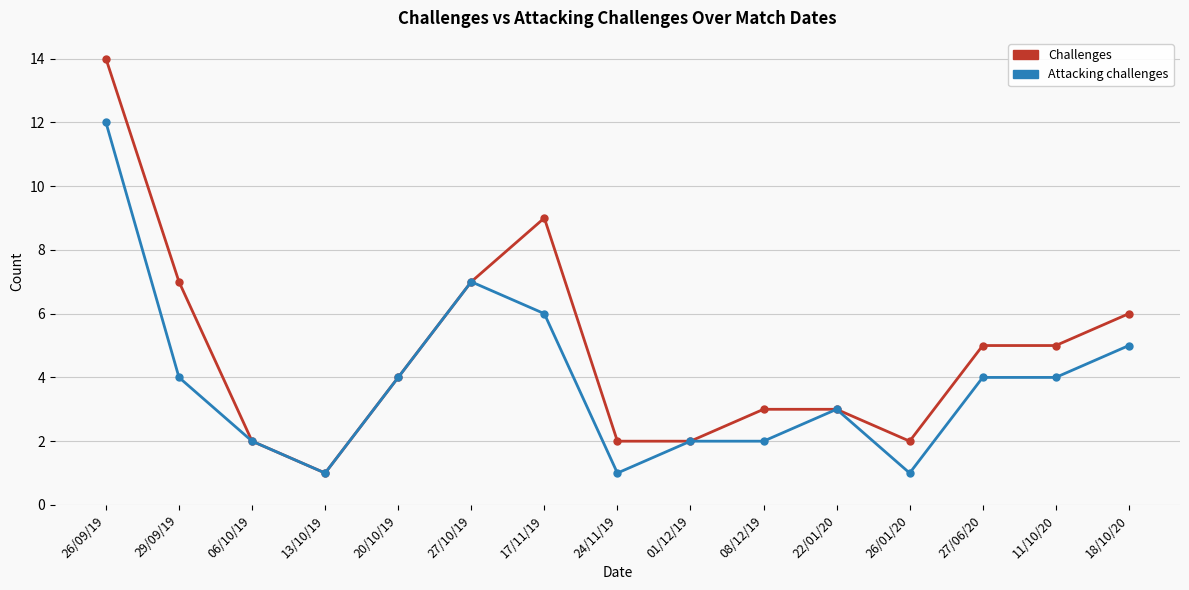

Reading left to right, extract all data points from this chart.

Challenges: 26/09/19=14	29/09/19=7	06/10/19=2	13/10/19=1	20/10/19=4	27/10/19=7	17/11/19=9	24/11/19=2	01/12/19=2	08/12/19=3	22/01/20=3	26/01/20=2	27/06/20=5	11/10/20=5	18/10/20=6
Attacking challenges: 26/09/19=12	29/09/19=4	06/10/19=2	13/10/19=1	20/10/19=4	27/10/19=7	17/11/19=6	24/11/19=1	01/12/19=2	08/12/19=2	22/01/20=3	26/01/20=1	27/06/20=4	11/10/20=4	18/10/20=5